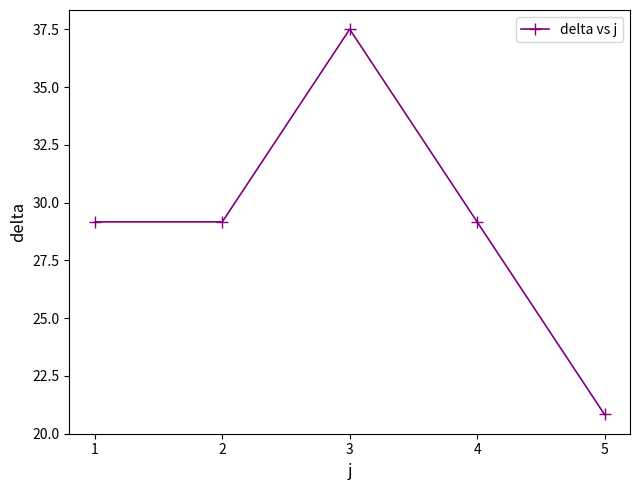

Reading left to right, transcribe all the data shown in this chart.

1=29.2	2=29.2	3=37.5	4=29.2	5=20.8